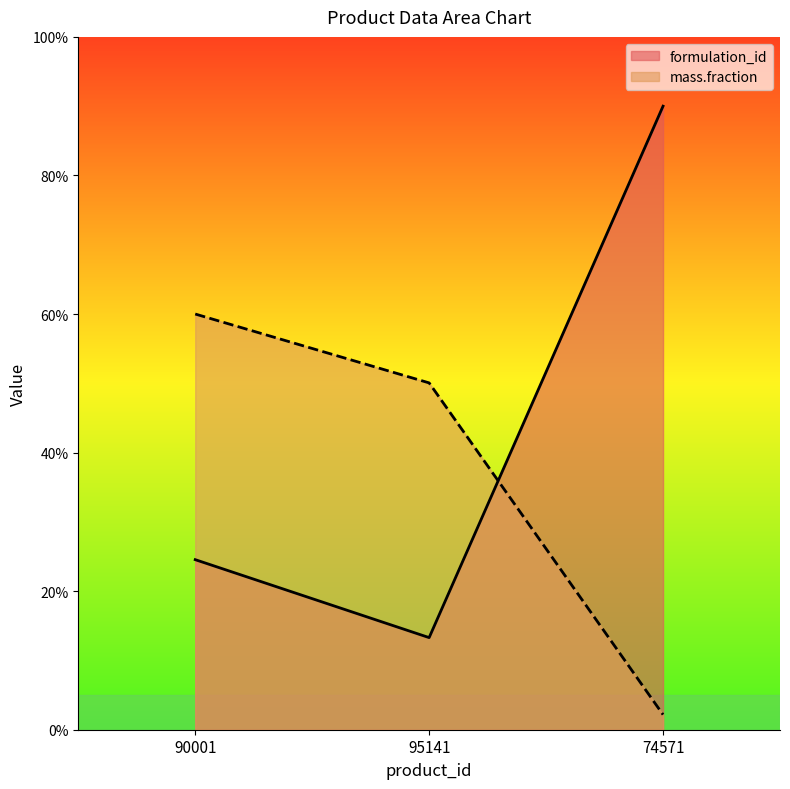

True or false: mass.fraction has a value of 60.0 at 90001.

True